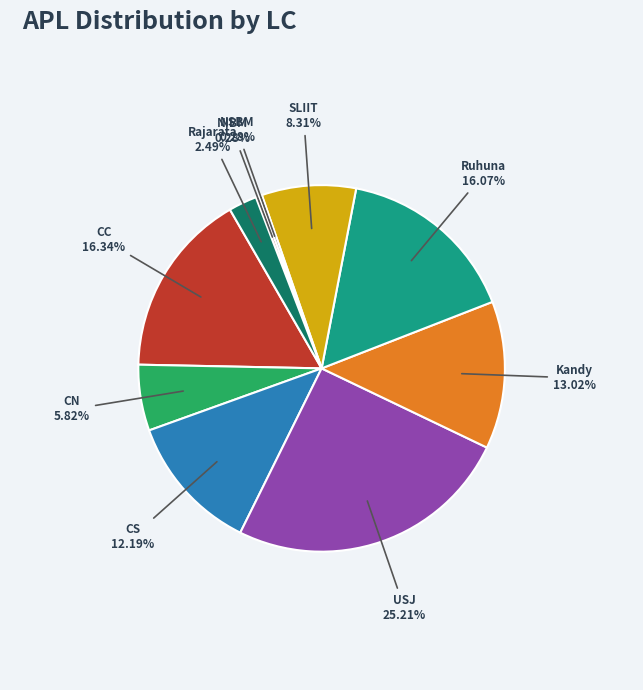

Is it true that CS is 1% of the pie?

False